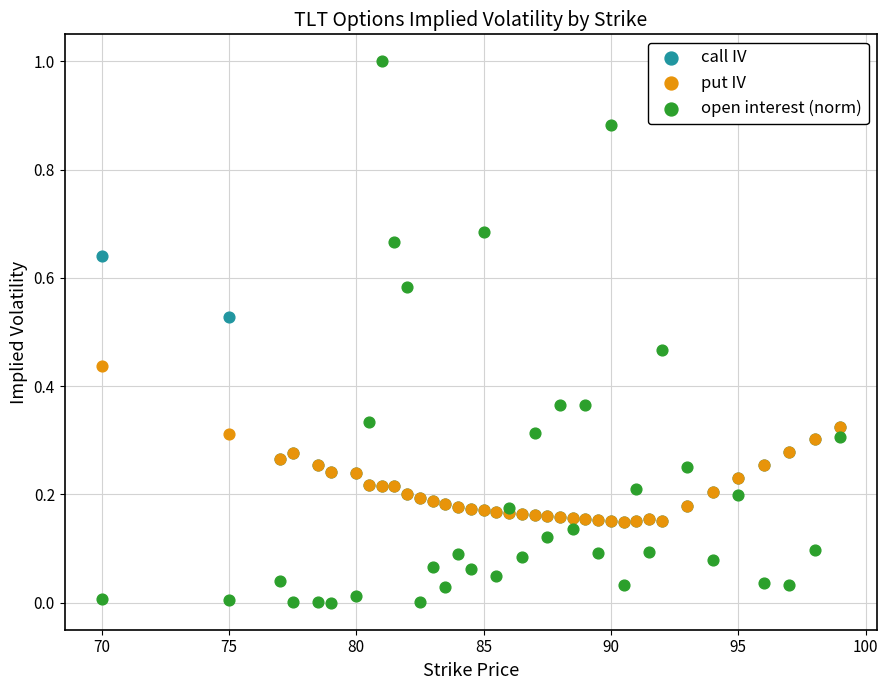

What are all the series names shown in the legend?

call IV, put IV, open interest (norm)